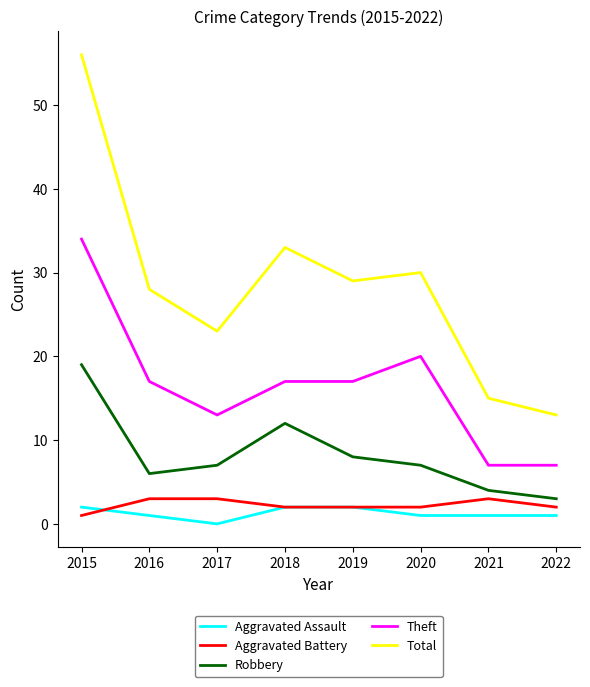

Which series changed the most between 2020 and 2022?

Total